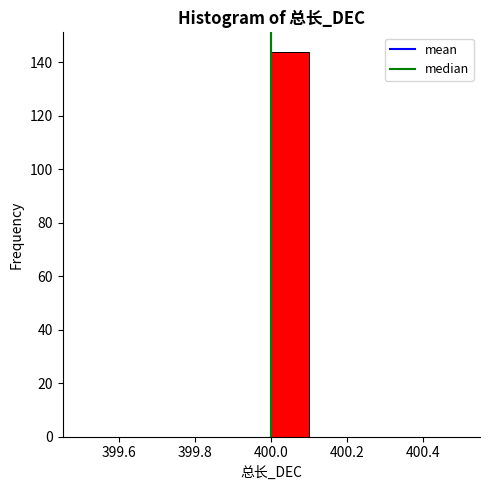

Reading left to right, transcribe this chart: for each bar, give the range it covers on the x-axis and its height. The values are not printed on the chart, so give them approximately, as read against the axis.

399.5 to 399.6: 0
399.6 to 399.7: 0
399.7 to 399.8: 0
399.8 to 399.9: 0
399.9 to 400.0: 0
400.0 to 400.1: 144
400.1 to 400.2: 0
400.2 to 400.3: 0
400.3 to 400.4: 0
400.4 to 400.5: 0